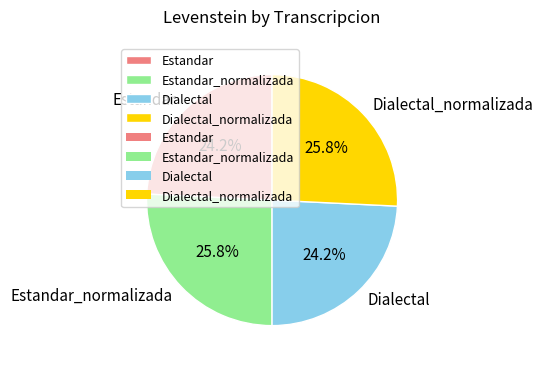

Is it true that Estandar_normalizada is 26% of the pie?

True